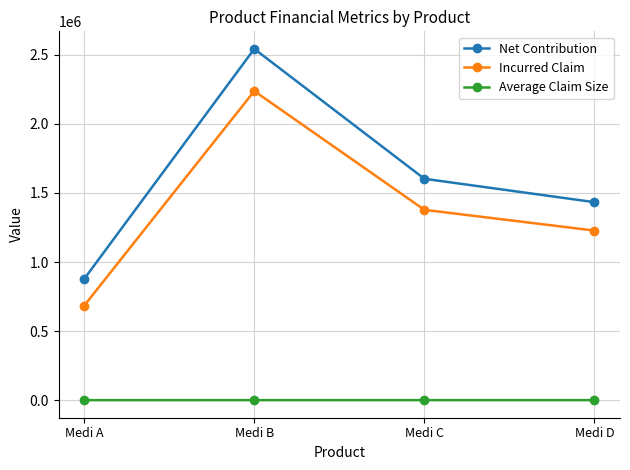

Which category has the lowest value in the Incurred Claim series?

Medi A